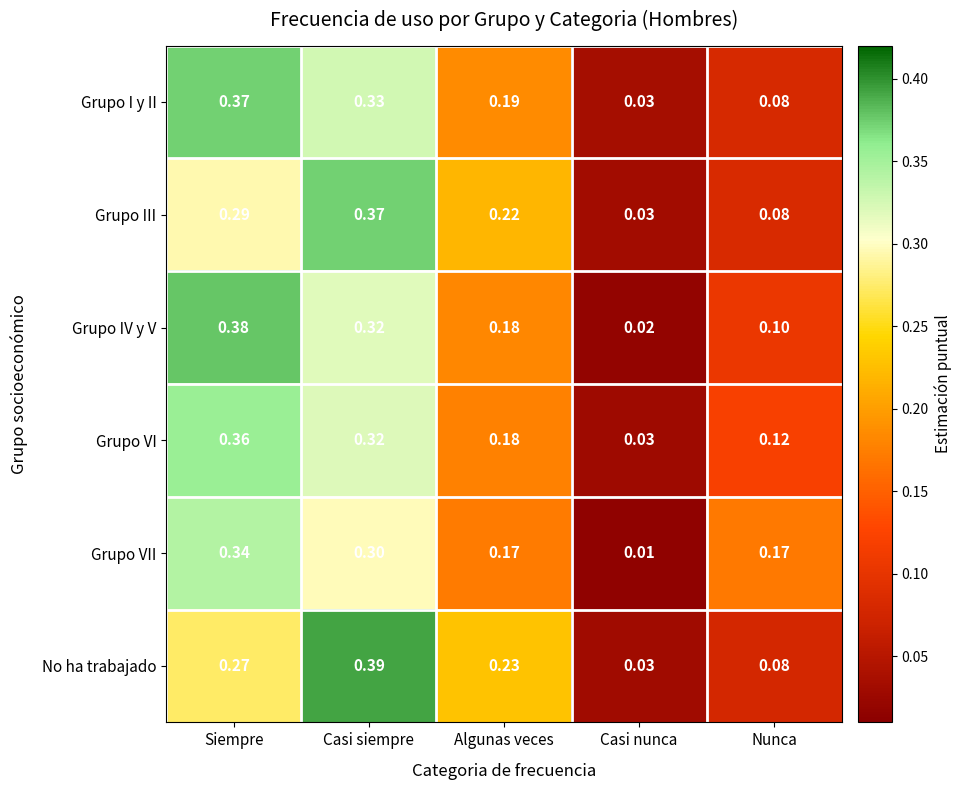

List the labels in order of Grupo IV y V value, smallest first.

Casi nunca, Nunca, Algunas veces, Casi siempre, Siempre